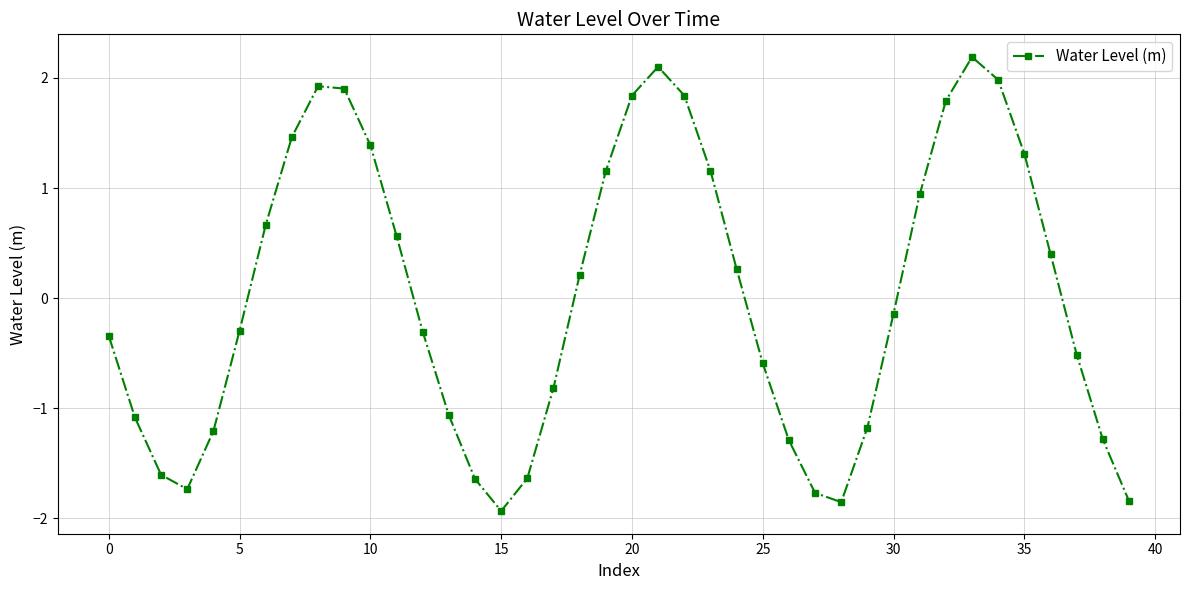

What is the maximum value shown in the chart?

2.2